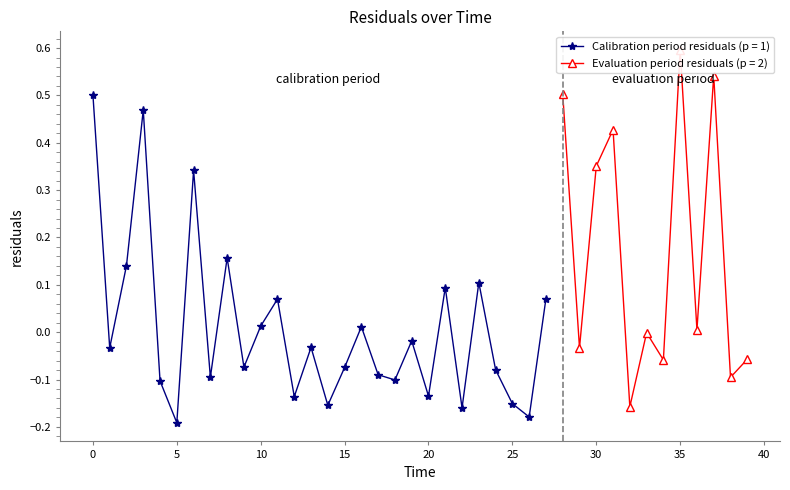

True or false: the data has more than 2 interior local peaks.

True